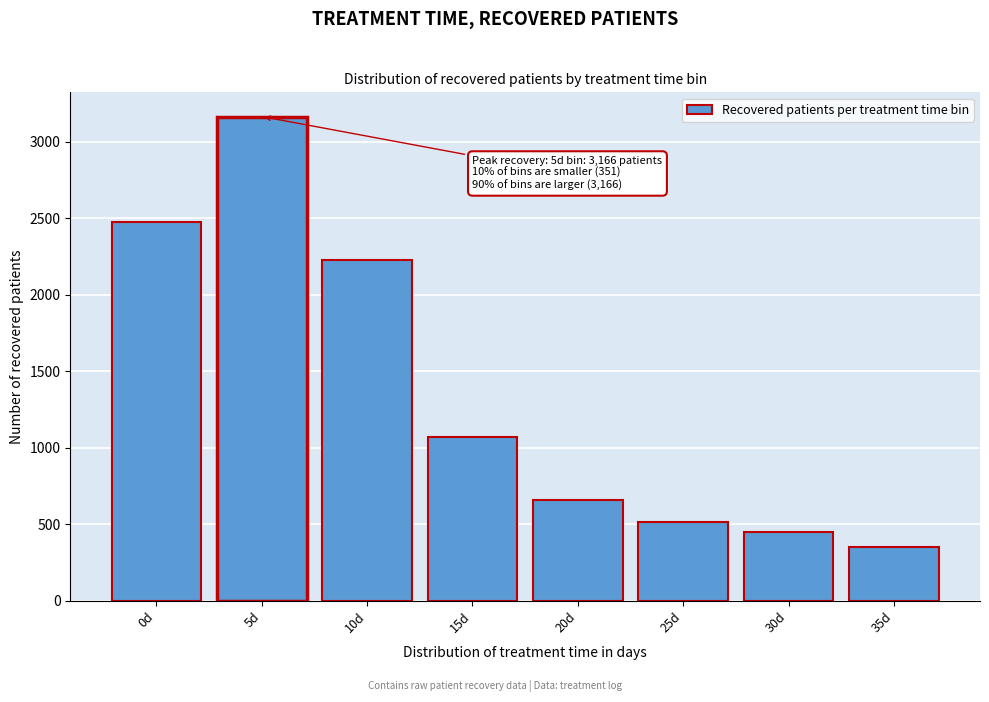

Reading left to right, list all the values displayed in this chart.

2473	3166	2226	1071	659	516	448	351